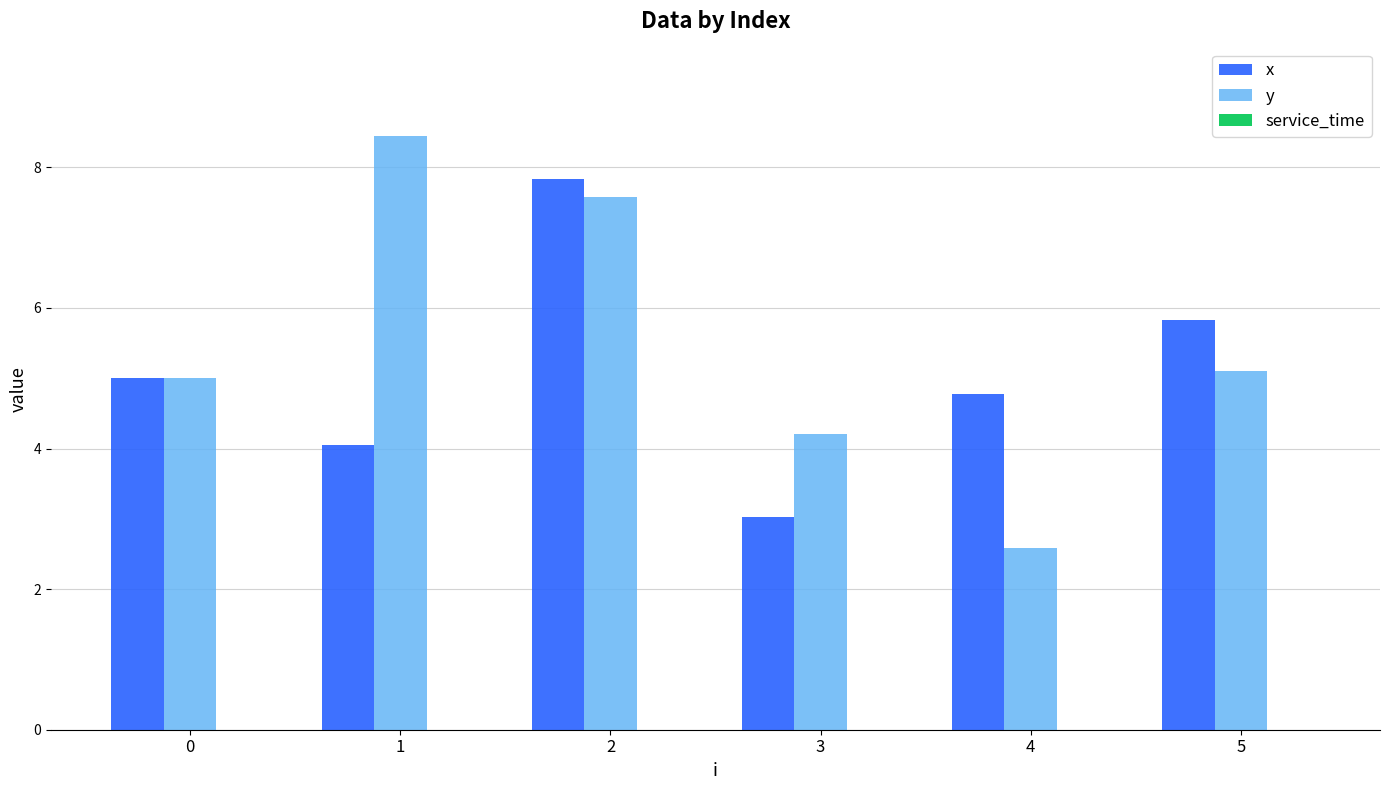

What is the spread (max minus min) of values at 2?

0.3